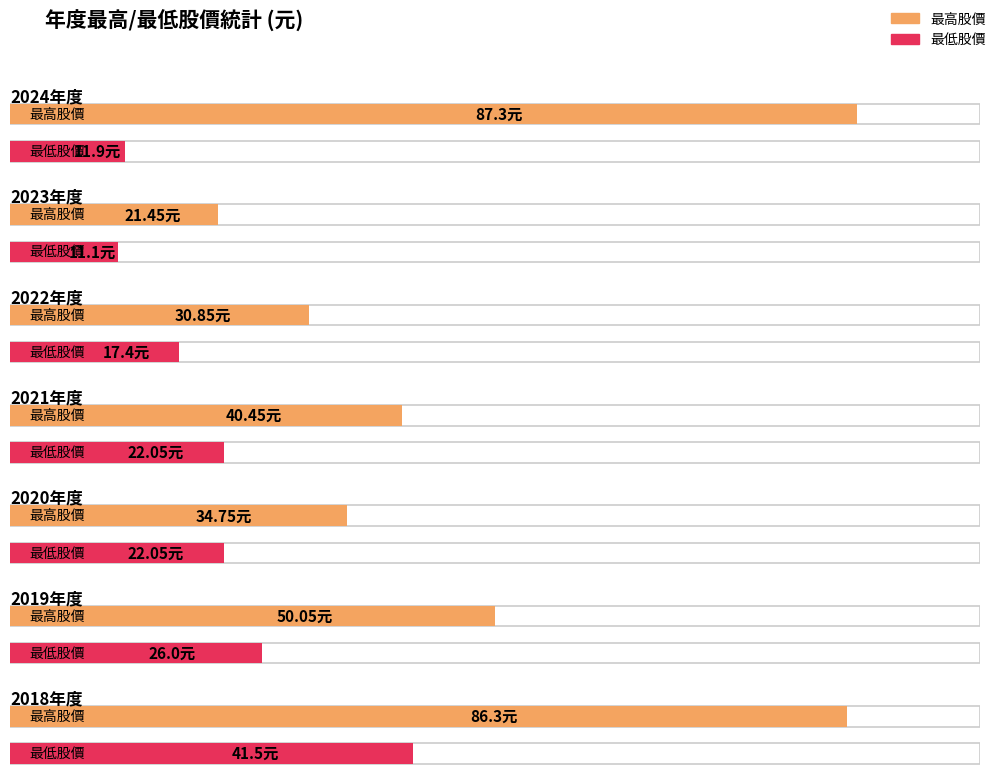

At how many categories does at least one series exceed 14?

7